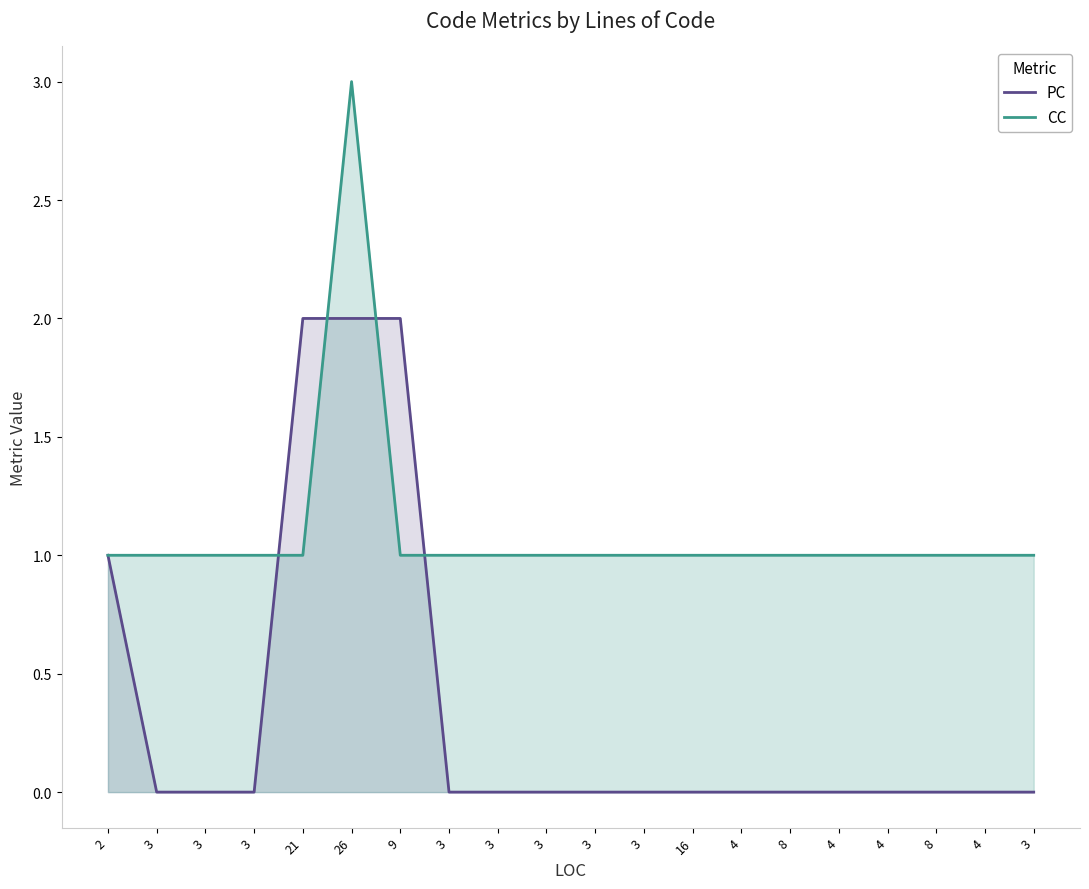

Between which two adjacent categories do PC and CC first intersect?

3 and 21